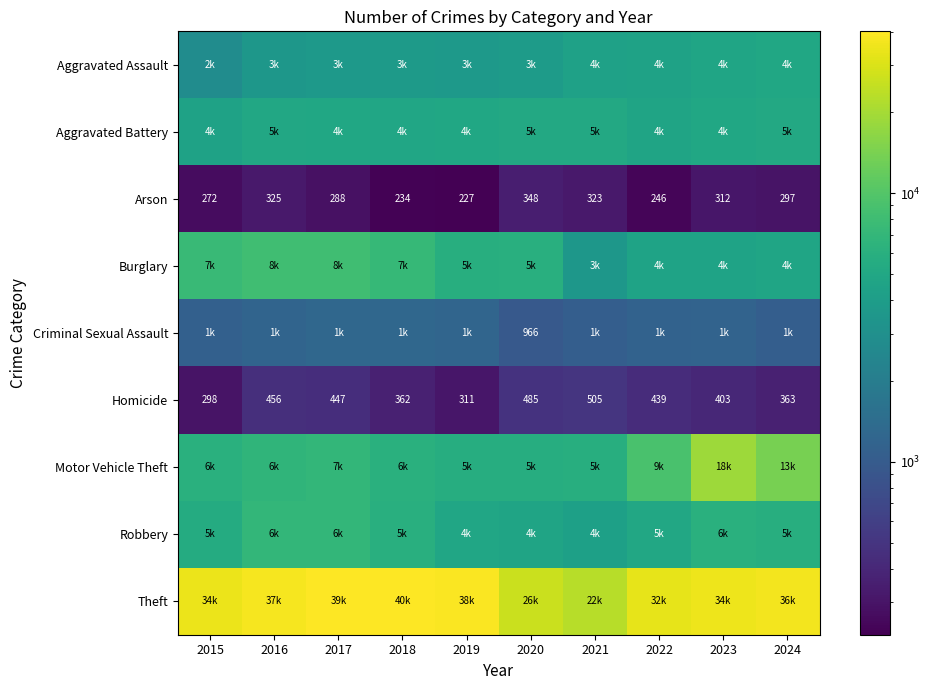

How many data points in Theft are above 36784?

4